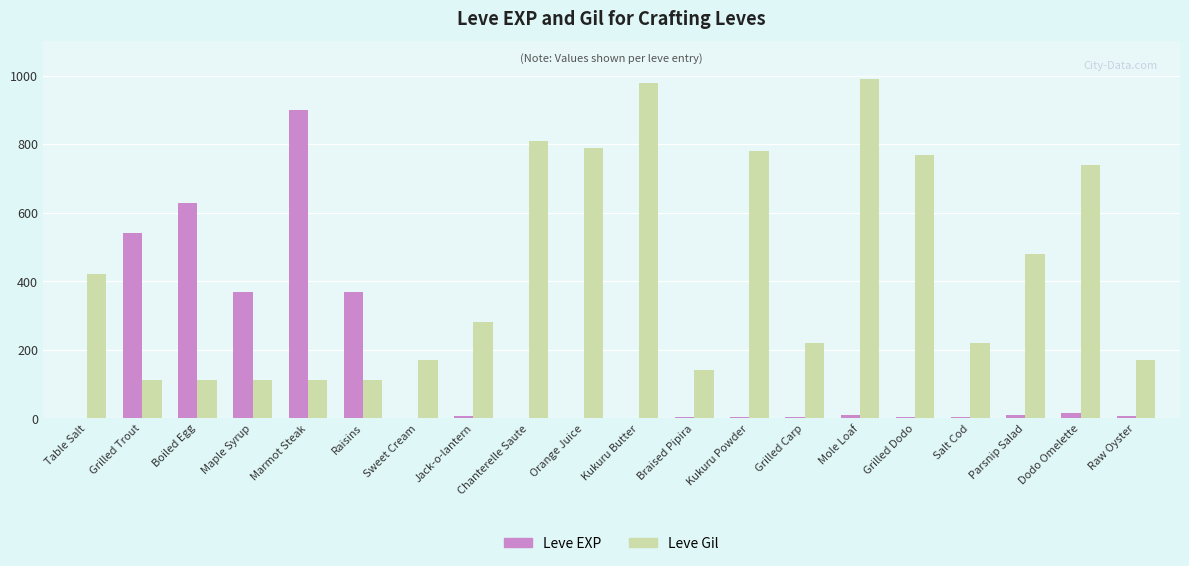

Is the value of Leve Gil at Salt Cod greater than the value of Leve EXP at Boiled Egg?

No